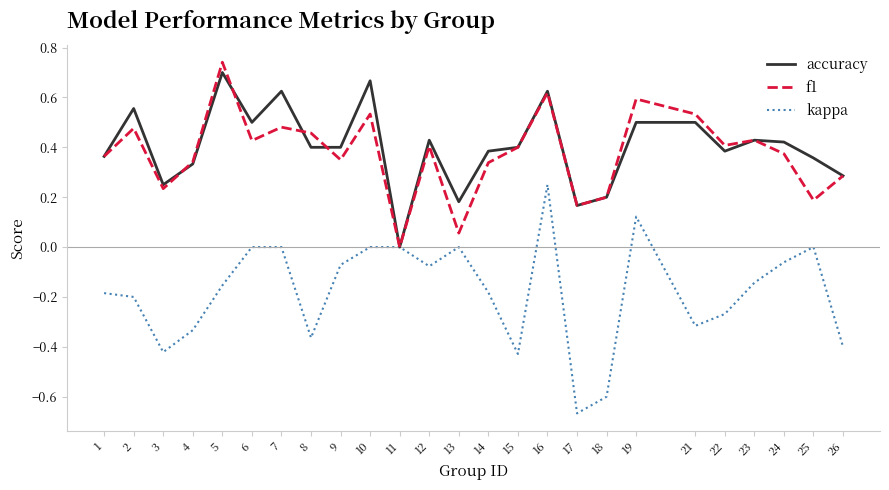

What is the total value across all series at 7?

1.1